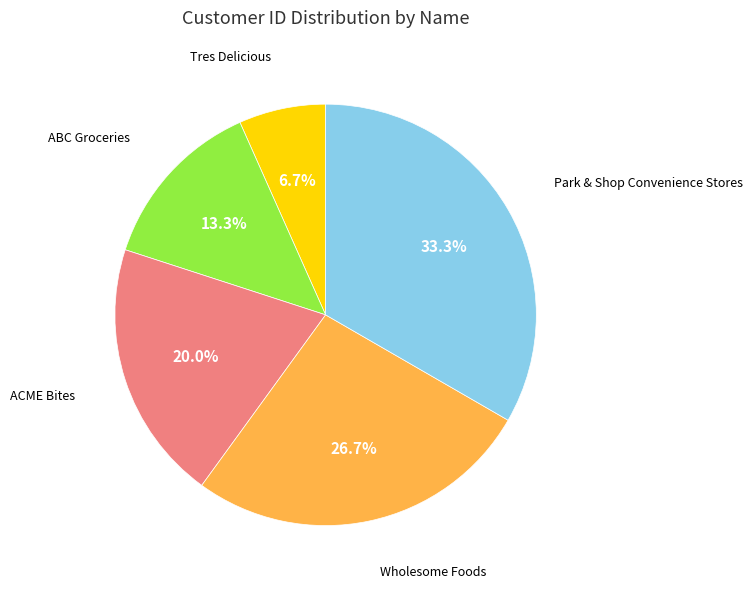

Rank the categories by value from highest to lowest.

Park & Shop Convenience Stores, Wholesome Foods, ACME Bites, ABC Groceries, Tres Delicious